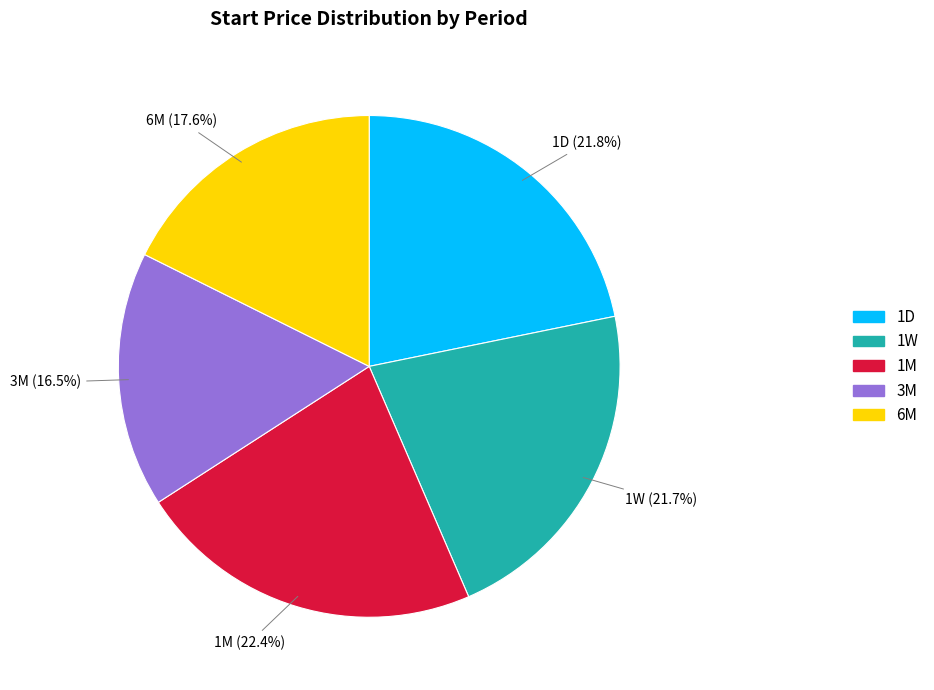

What is the ratio of the value at 1W to the value at 1D?

1.0